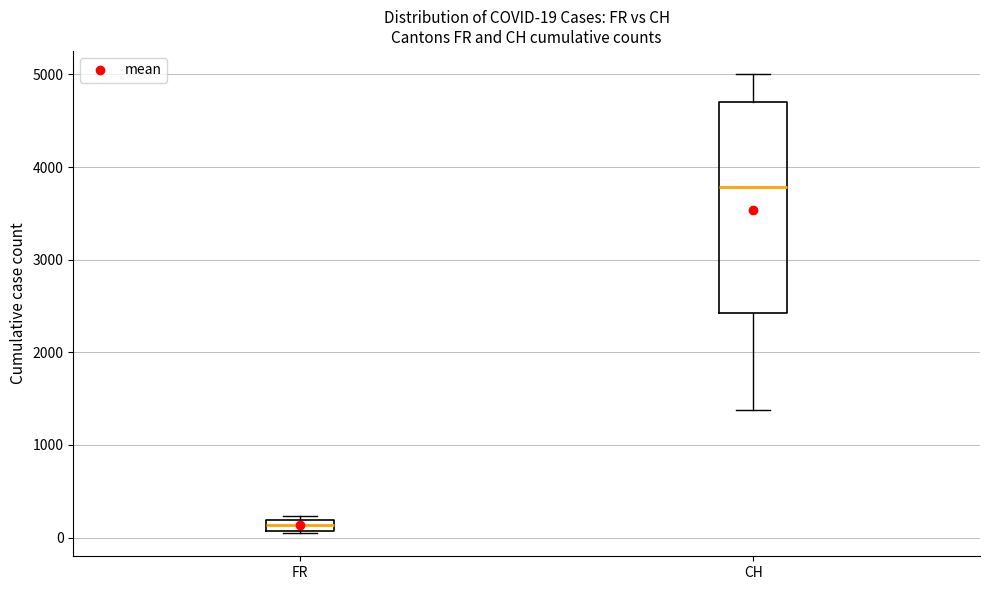

Which box has the lowest median line?

FR